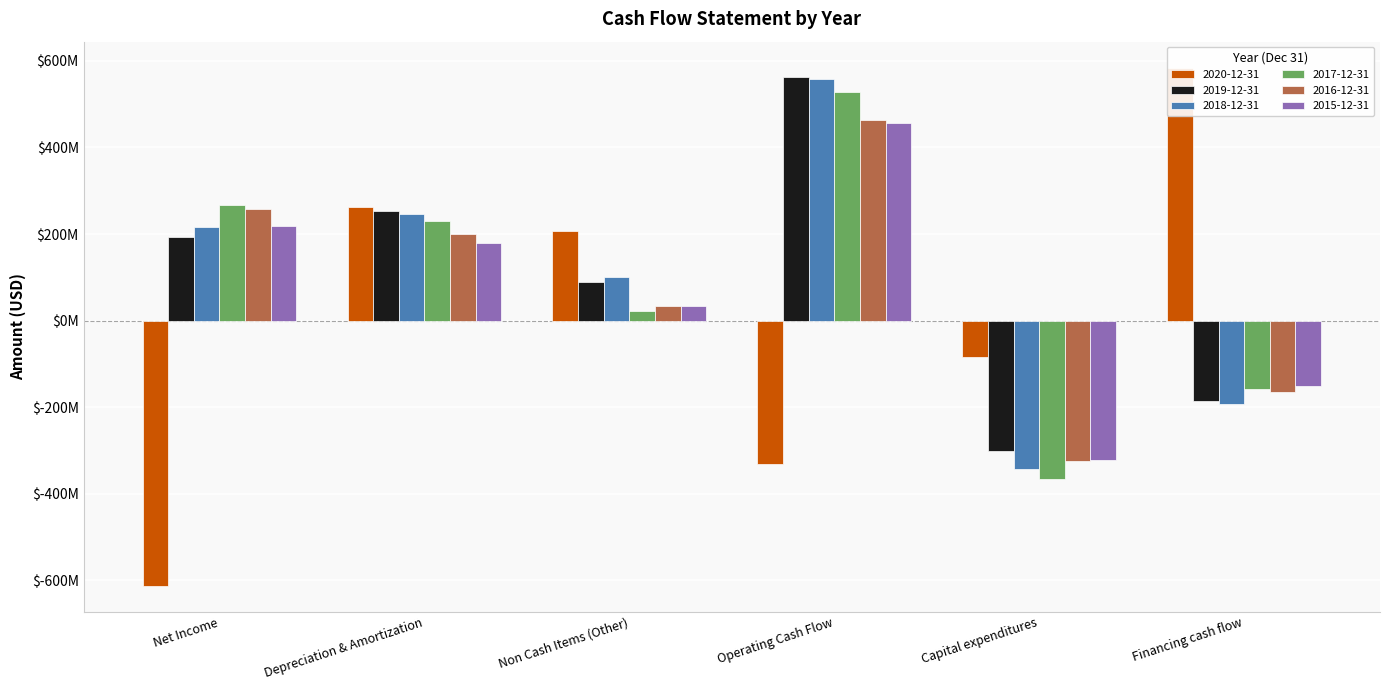

Reading left to right, what are all the values shown in this chart?

2020-12-31: -612230000	262133000	207213000	-330098000	-83316000	584408000
2019-12-31: 193181000	252935000	88917000	561995000	-300472000	-186506000
2018-12-31: 215305000	247399000	100180000	556915000	-342153000	-192648000
2017-12-31: 266019000	229773000	23252000	528998000	-365764000	-158008000
2016-12-31: 256827000	199658000	33631000	462910000	-323338000	-163711000
2015-12-31: 218728000	179555000	32892000	455871000	-321760000	-151147000